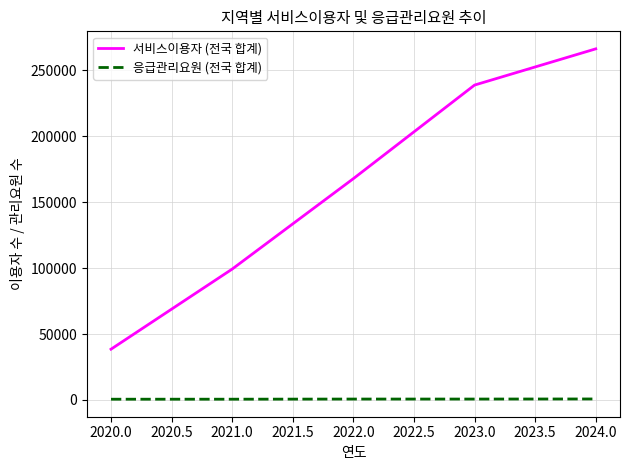

Which series has the largest range (max minus min)?

서비스이용자 (전국 합계)